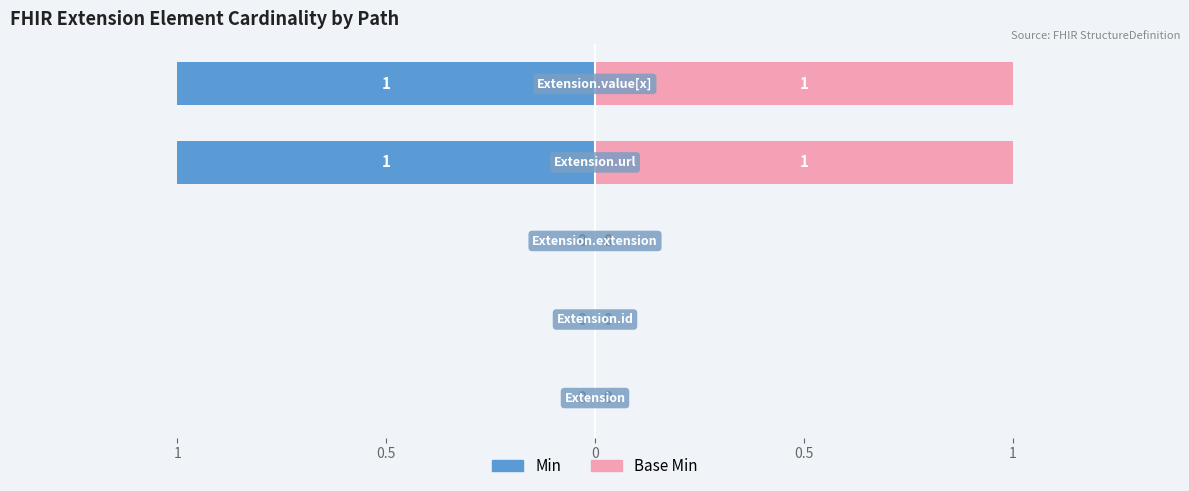

Reading right to left, extract all data points from this chart.

Min: 1=-1	0.5=-1	0=0	0.5=0	1=0
Base Min: 1=1	0.5=1	0=0	0.5=0	1=0